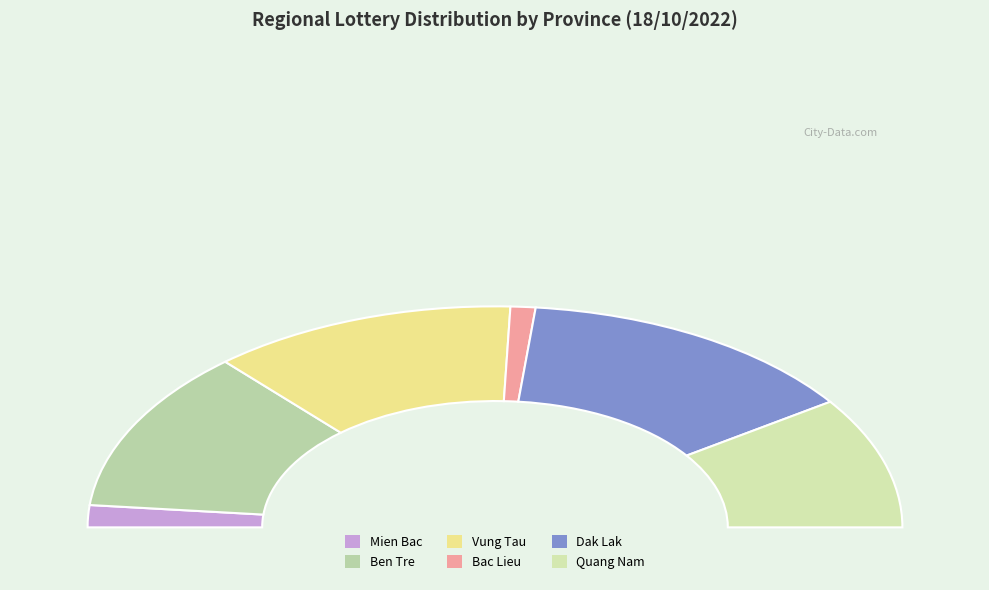

Is there a majority slice in this chart?

No